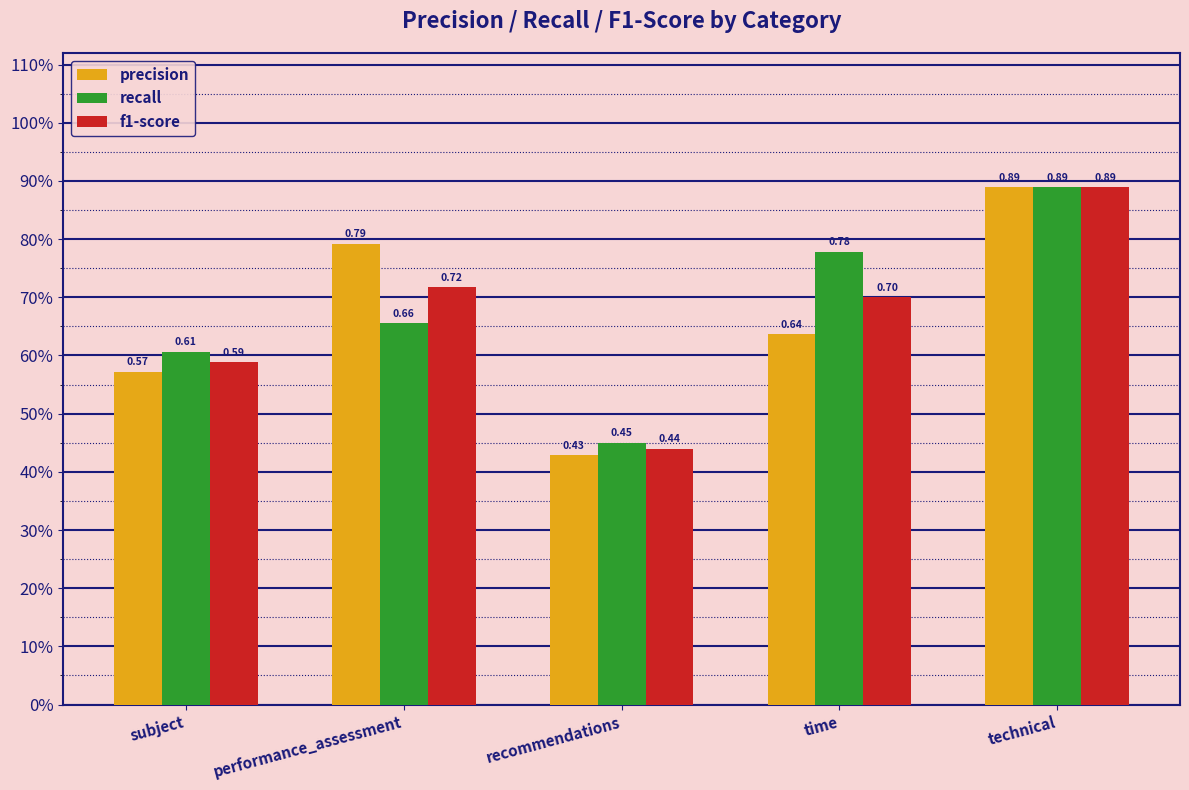

What are all the series names shown in the legend?

precision, recall, f1-score